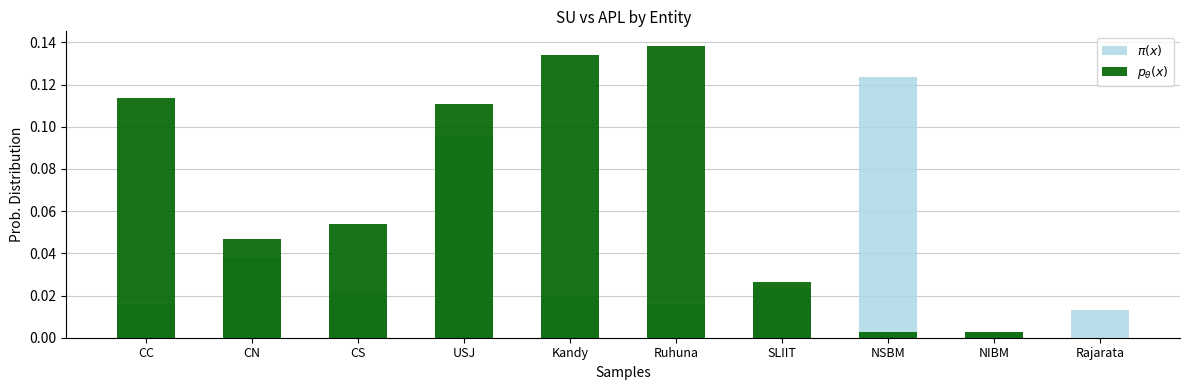

Reading left to right, extract all data points from this chart.

$\pi(x)$: 0.0	0.0	0.0	0.1	0.0	0.0	0.0	0.1	0.0	0.0
$p_\theta(x)$: 0.1	0.0	0.1	0.1	0.1	0.1	0.0	0.0	0.0	0.0